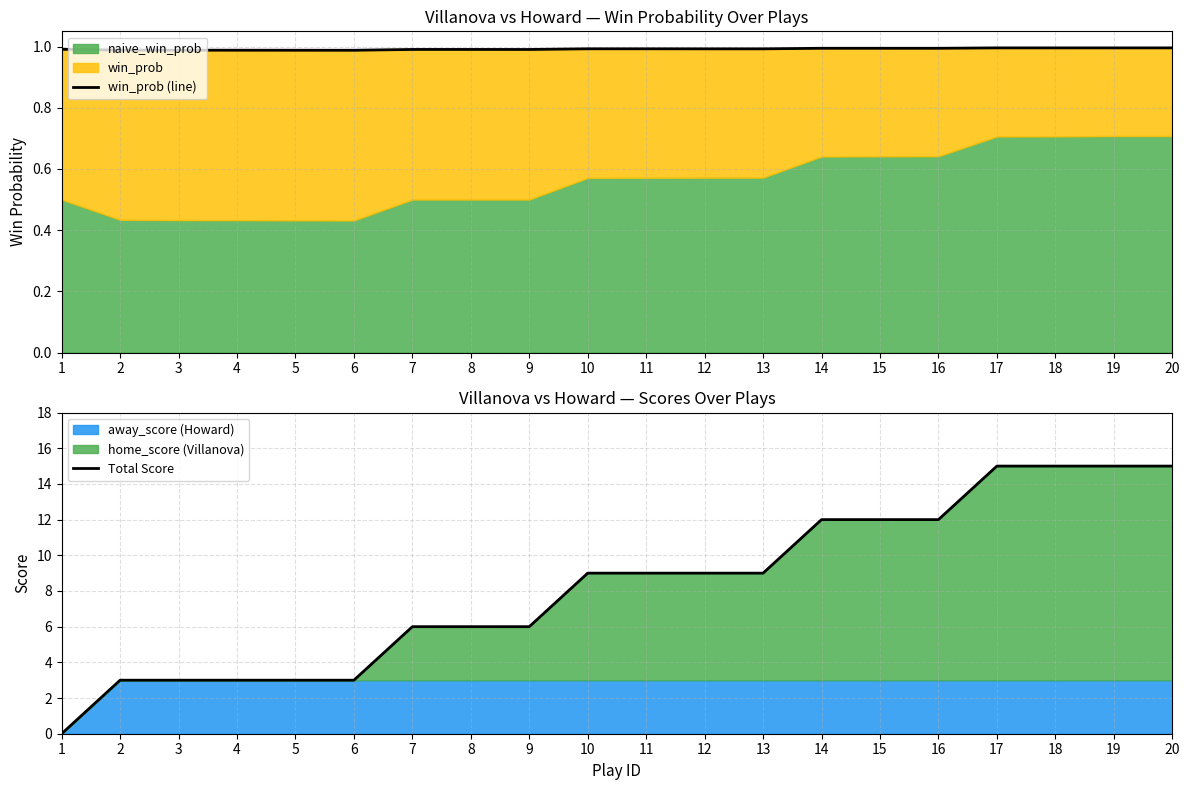

Between 4 and 8, which series saw the biggest shift?

Total Score